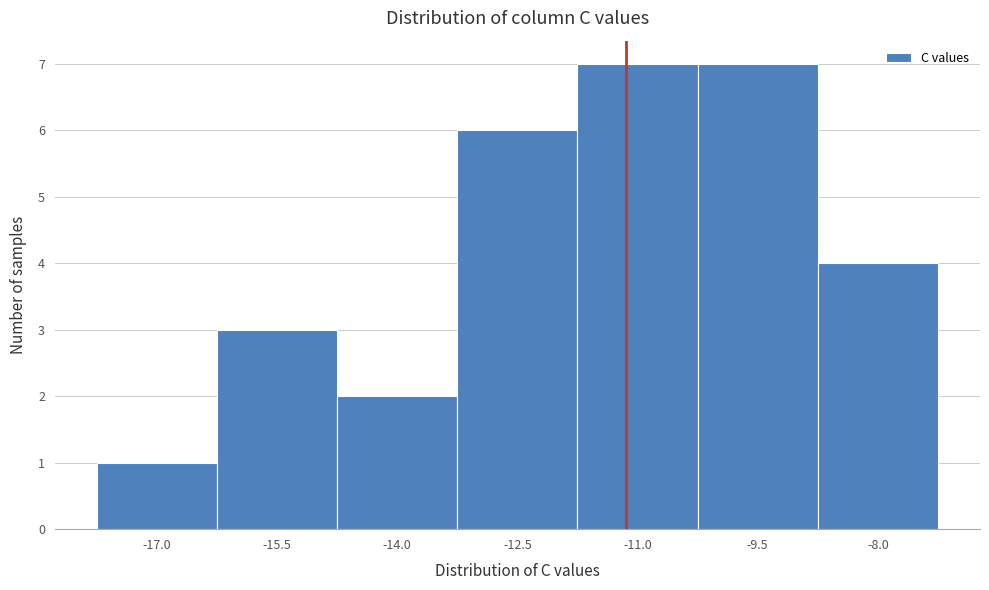

Reading left to right, what are all the values shown in this chart?

1	3	2	6	7	7	4